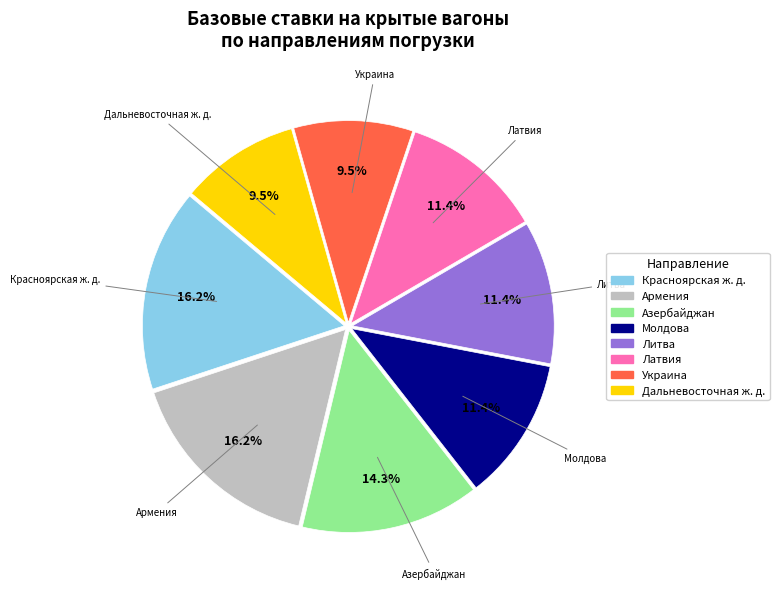

To the nearest percent, what is the difference between the largest and smallest slice percentages?

7%